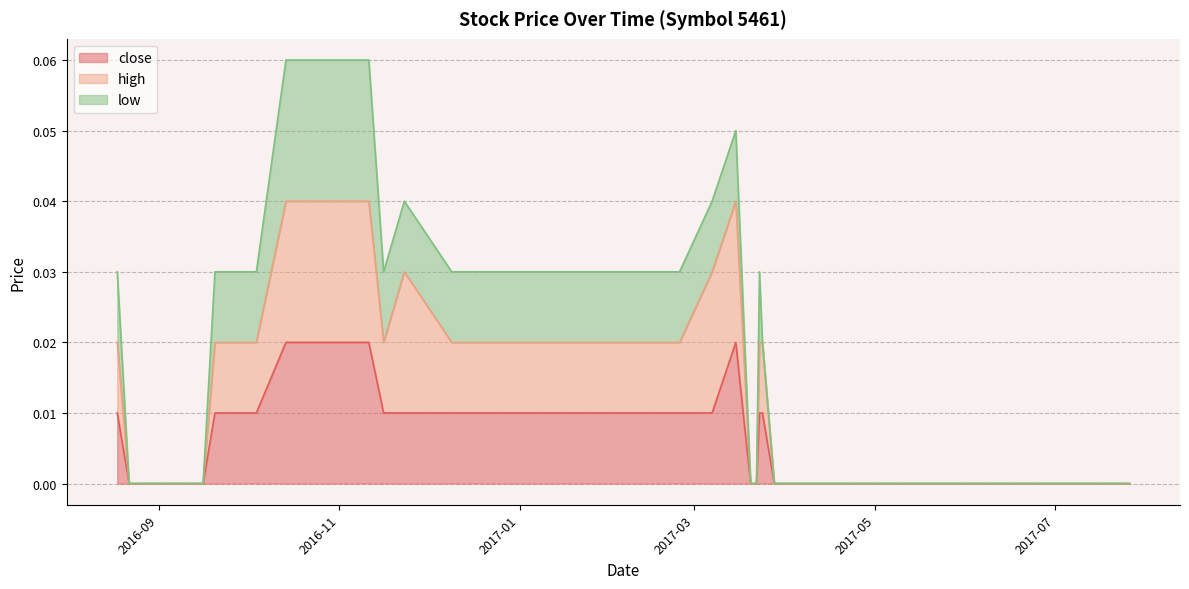

How many positive values does the high series have?

19